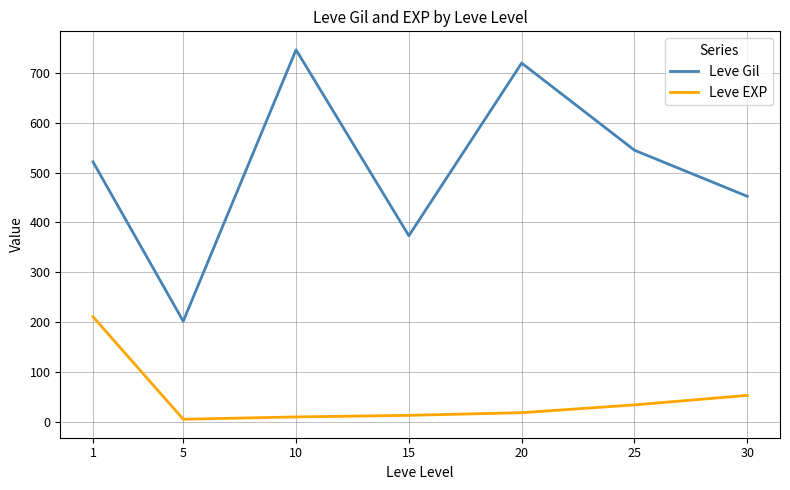

List the labels in order of Leve Gil value, largest first.

10, 20, 25, 1, 30, 15, 5